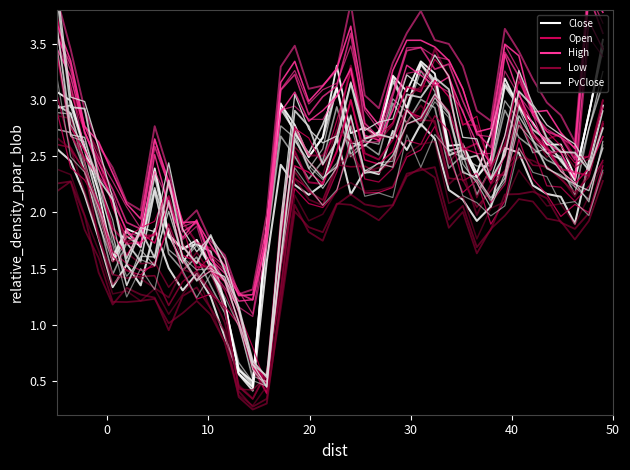

How many times do Open and High cross each other?

17